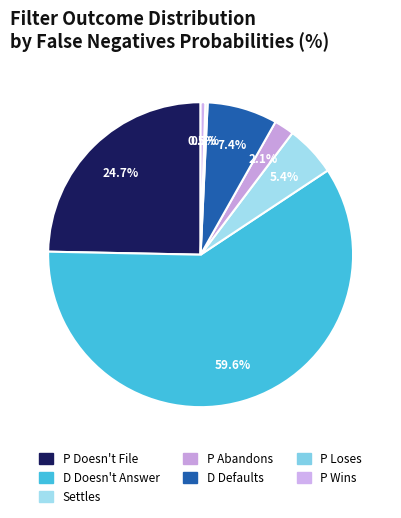

Which slice is the largest?

D Doesn't Answer